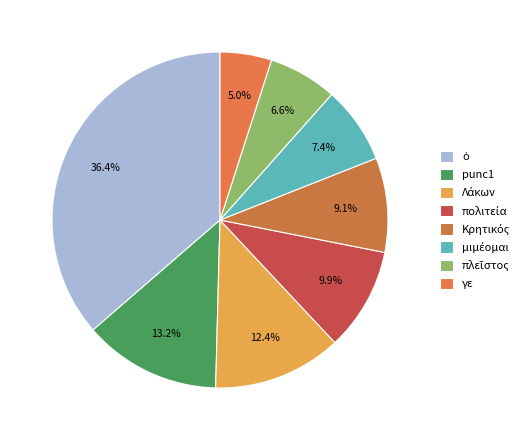

To the nearest percent, what is the average slice percentage?

12%